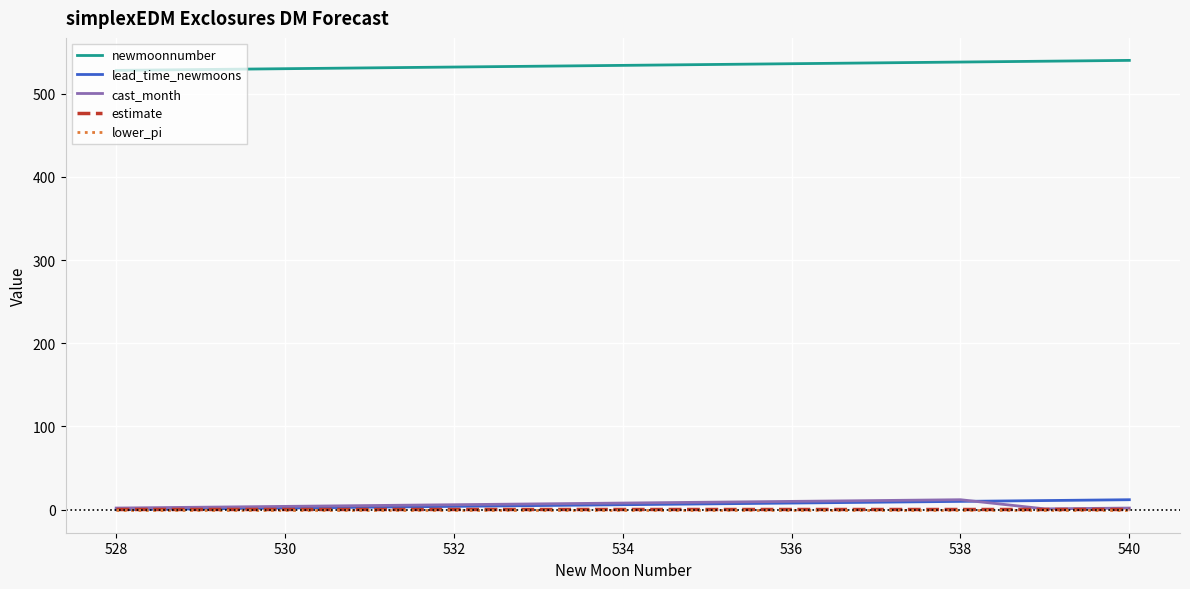

At how many categories does at least one series exceed 496?

13